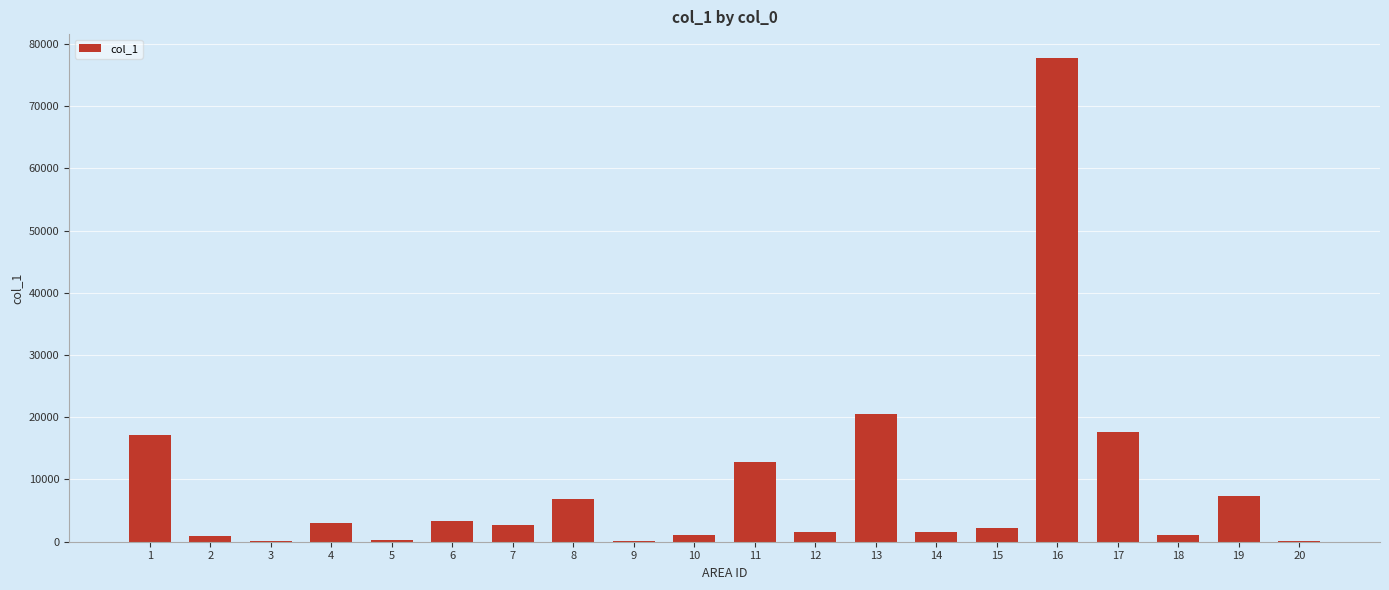

How many series are shown in this chart?

1